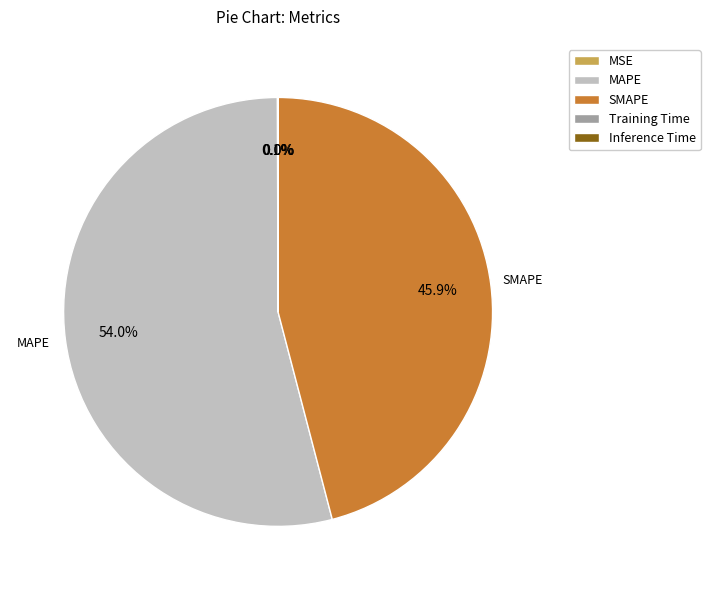

Which slice is the largest?

MAPE